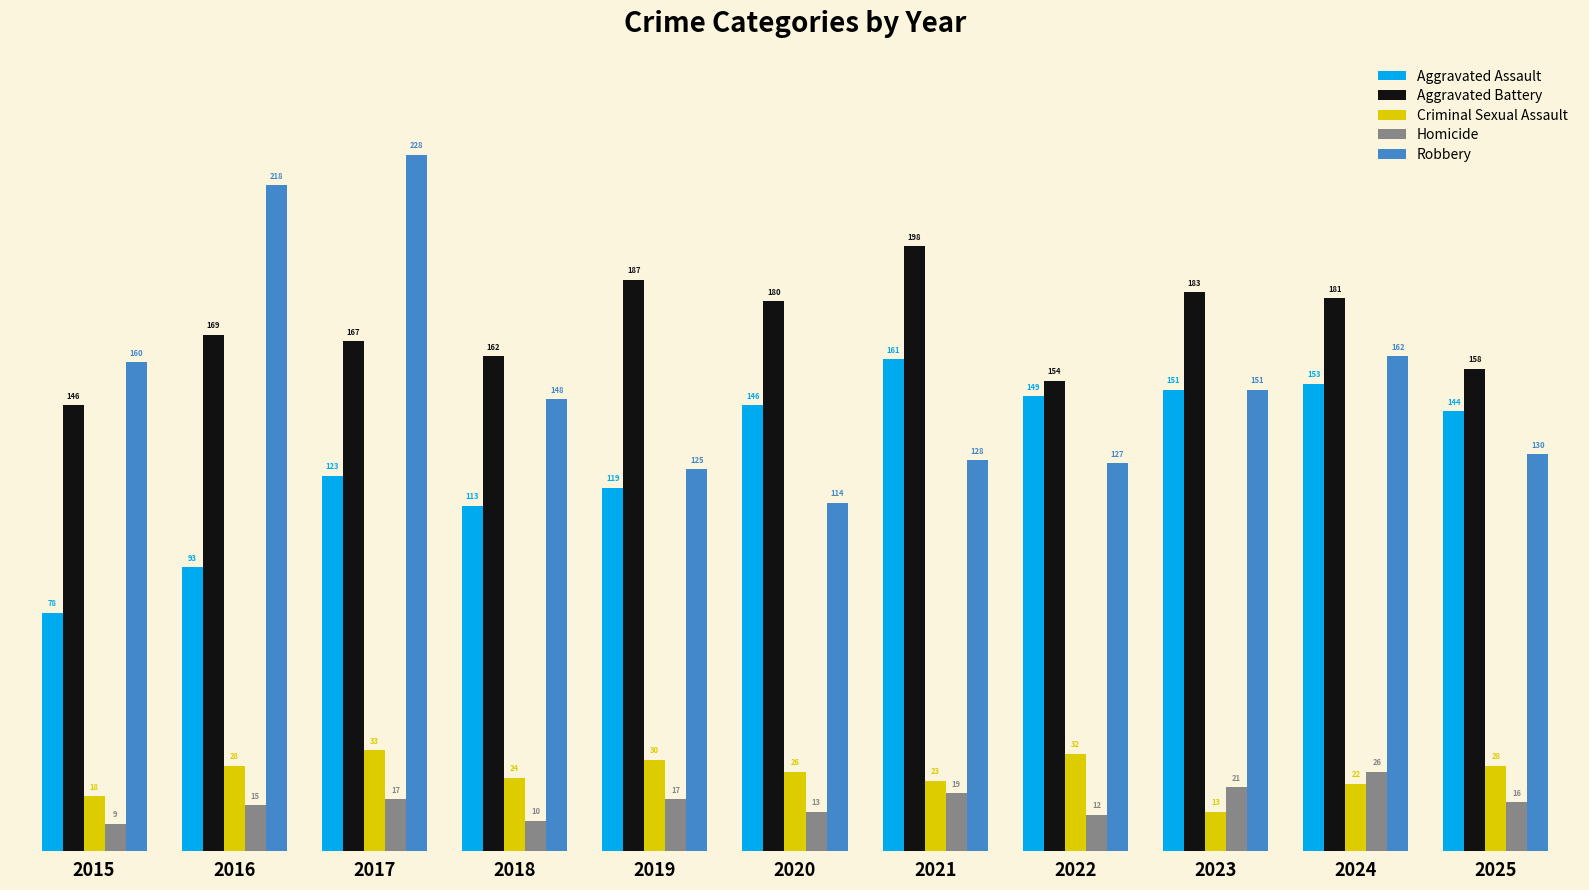

At which category is the sum across all series the highest?

2017